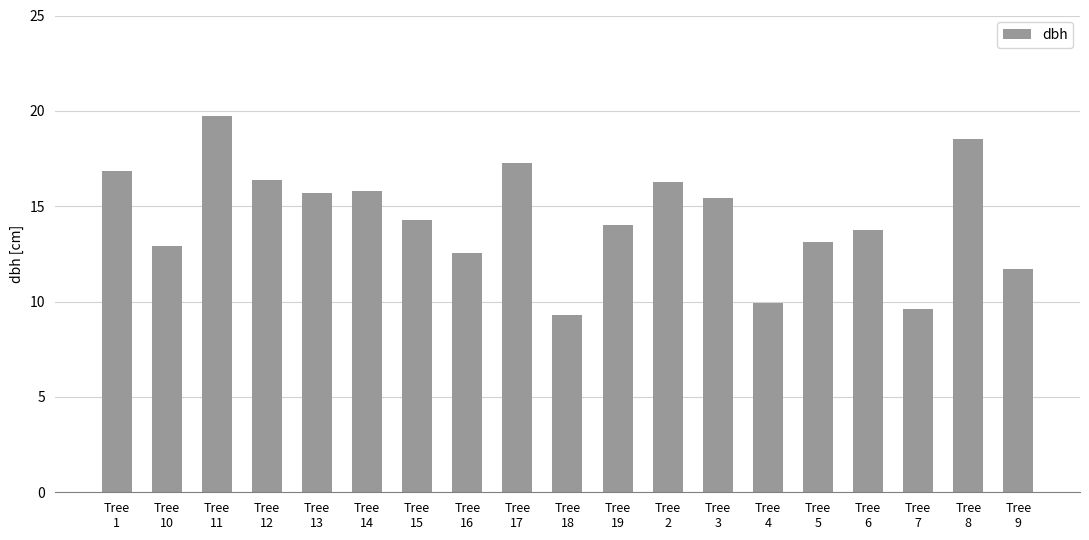

What is the ratio of the value at Tree
17 to the value at Tree
7?

1.8